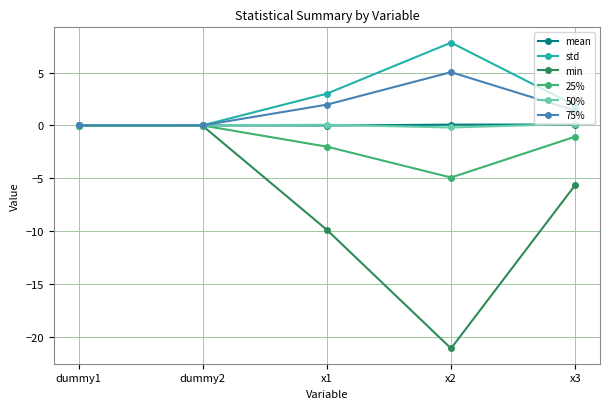

Which series has the largest range (max minus min)?

min